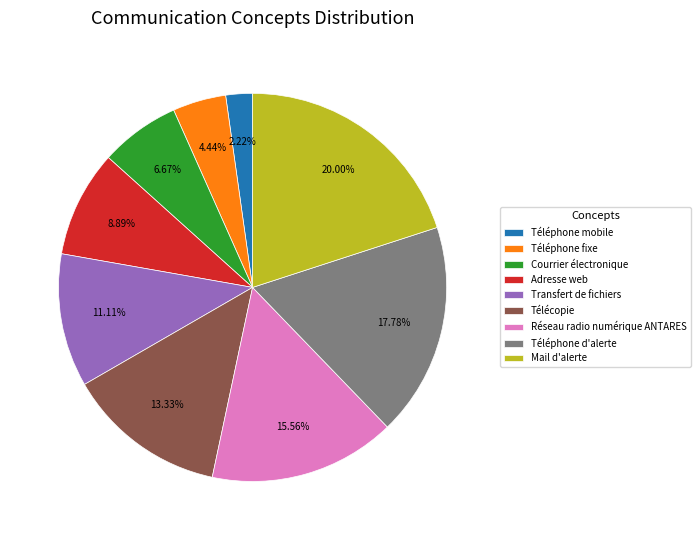

What percentage is the Télécopie slice, to the nearest percent?

13%